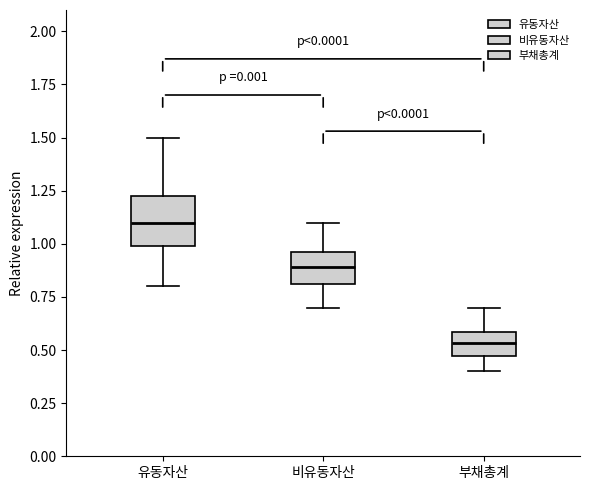

Where is the upper edge of the box for 부채총계 on the y-axis? The values are not printed on the chart, so give them approximately, as read against the axis.

0.60